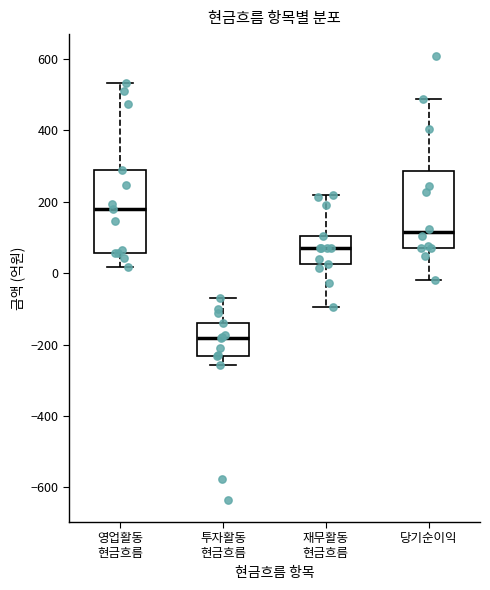

Reading left to right, transcribe this box plot: for each box, give where its median line is, the range the box spans, and where its two whiskers end, as read against the y-axis. The values are not printed on the chart, so give them approximately, as read against the axis.

영업활동 현금흐름: median 180, box 60 to 280, whiskers 20 to 540
투자활동 현금흐름: median -180, box -240 to -140, whiskers -260 to -60
재무활동 현금흐름: median 60, box 20 to 100, whiskers -100 to 220
당기순이익: median 120, box 80 to 280, whiskers -20 to 480